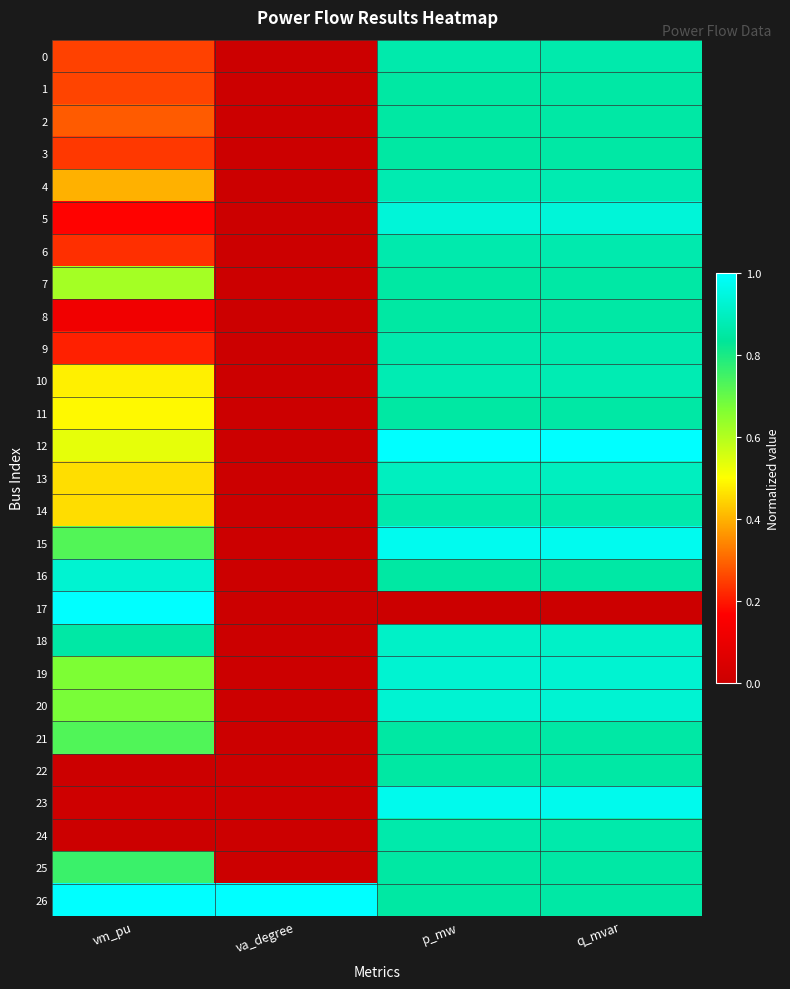

Reading left to right, extract all data points from this chart.

0: vm_pu=0.3	va_degree=0.0	p_mw=0.9	q_mvar=0.9
1: vm_pu=0.3	va_degree=0.0	p_mw=0.9	q_mvar=0.9
2: vm_pu=0.3	va_degree=0.0	p_mw=0.9	q_mvar=0.9
3: vm_pu=0.2	va_degree=0.0	p_mw=0.9	q_mvar=0.9
4: vm_pu=0.4	va_degree=0.0	p_mw=0.9	q_mvar=0.9
5: vm_pu=0.2	va_degree=0.0	p_mw=0.9	q_mvar=0.9
6: vm_pu=0.2	va_degree=0.0	p_mw=0.9	q_mvar=0.9
7: vm_pu=0.6	va_degree=0.0	p_mw=0.9	q_mvar=0.9
8: vm_pu=0.1	va_degree=0.0	p_mw=0.9	q_mvar=0.9
9: vm_pu=0.2	va_degree=0.0	p_mw=0.9	q_mvar=0.9
10: vm_pu=0.5	va_degree=0.0	p_mw=0.9	q_mvar=0.9
11: vm_pu=0.5	va_degree=0.0	p_mw=0.9	q_mvar=0.9
12: vm_pu=0.5	va_degree=0.0	p_mw=1.0	q_mvar=1.0
13: vm_pu=0.5	va_degree=0.0	p_mw=0.9	q_mvar=0.9
14: vm_pu=0.5	va_degree=0.0	p_mw=0.9	q_mvar=0.9
15: vm_pu=0.7	va_degree=0.0	p_mw=1.0	q_mvar=1.0
16: vm_pu=0.9	va_degree=0.0	p_mw=0.9	q_mvar=0.9
17: vm_pu=1.0	va_degree=0.0	p_mw=0.0	q_mvar=0.0
18: vm_pu=0.9	va_degree=0.0	p_mw=0.9	q_mvar=0.9
19: vm_pu=0.7	va_degree=0.0	p_mw=0.9	q_mvar=0.9
20: vm_pu=0.7	va_degree=0.0	p_mw=0.9	q_mvar=0.9
21: vm_pu=0.7	va_degree=0.0	p_mw=0.9	q_mvar=0.9
22: vm_pu=0.0	va_degree=0.0	p_mw=0.9	q_mvar=0.9
23: vm_pu=0.0	va_degree=0.0	p_mw=1.0	q_mvar=1.0
24: vm_pu=0.0	va_degree=0.0	p_mw=0.9	q_mvar=0.9
25: vm_pu=0.8	va_degree=0.0	p_mw=0.9	q_mvar=0.9
26: vm_pu=1.0	va_degree=1.0	p_mw=0.9	q_mvar=0.9